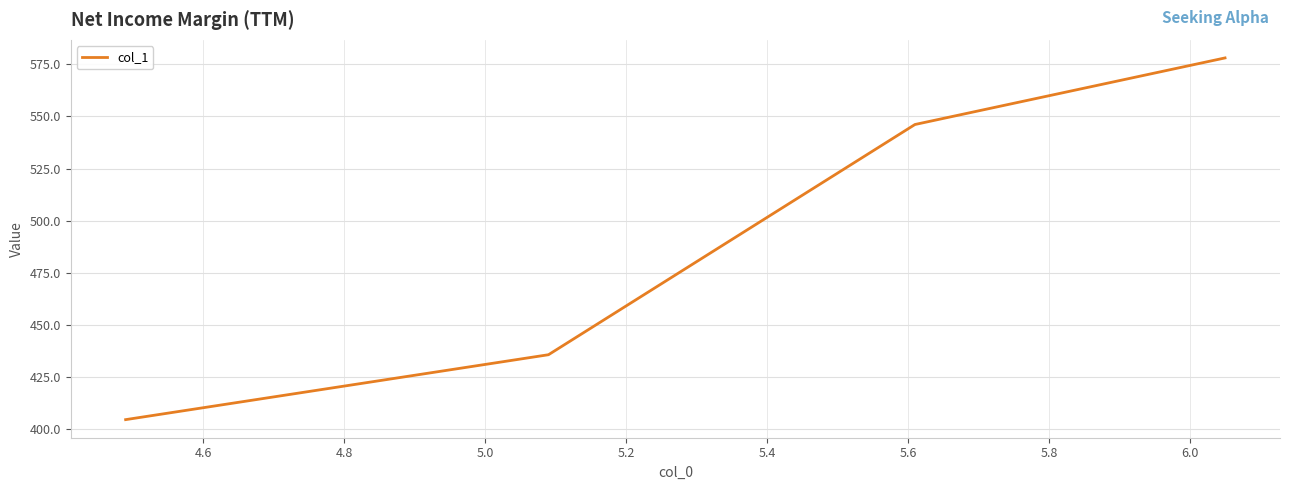

What is the minimum value shown in the chart?

404.7